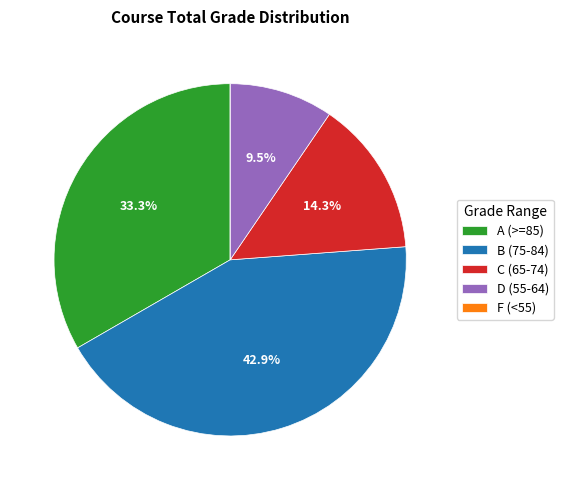

Approximately how many times larger is the value at B (75-84) compared to C (65-74)?

3.0